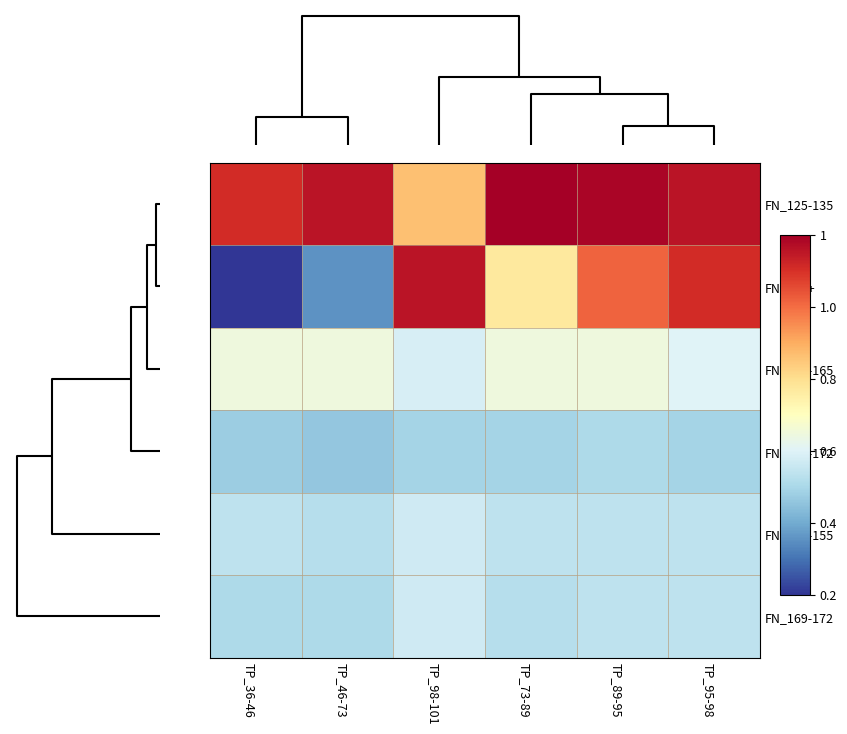

Rank the series at TP_36-46 from lowest to highest value.

FN_172+, FN_165-172, FN_169-172, FN_135-155, FN_155-165, FN_125-135